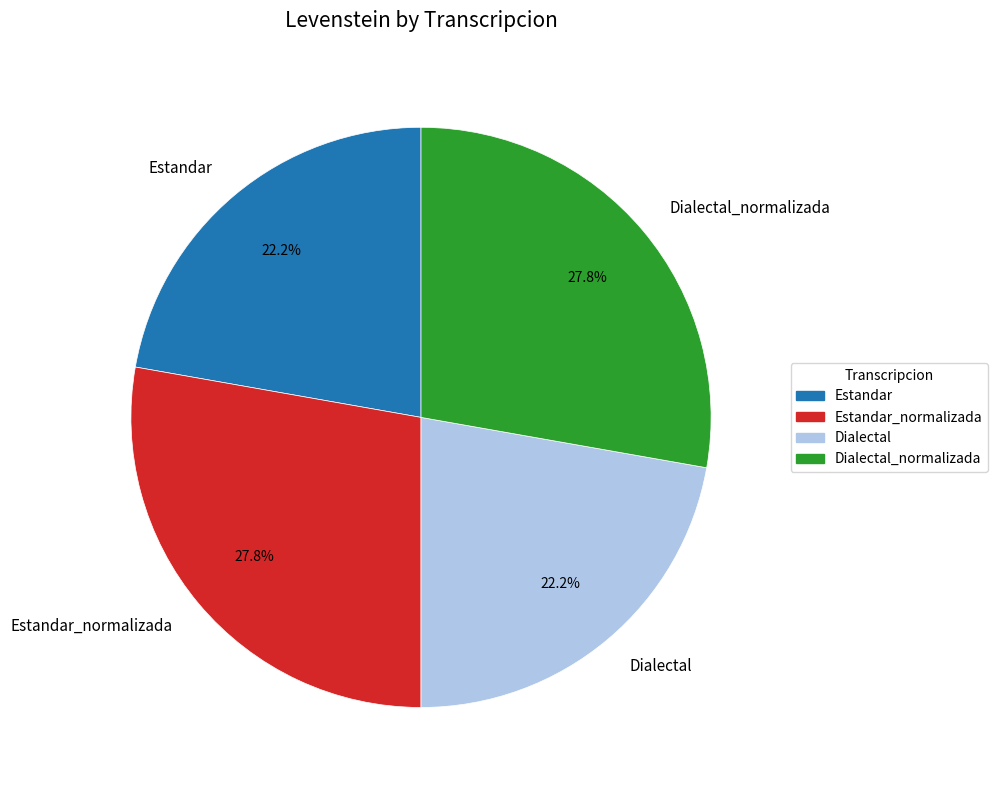

Count the number of slices in the pie.

4